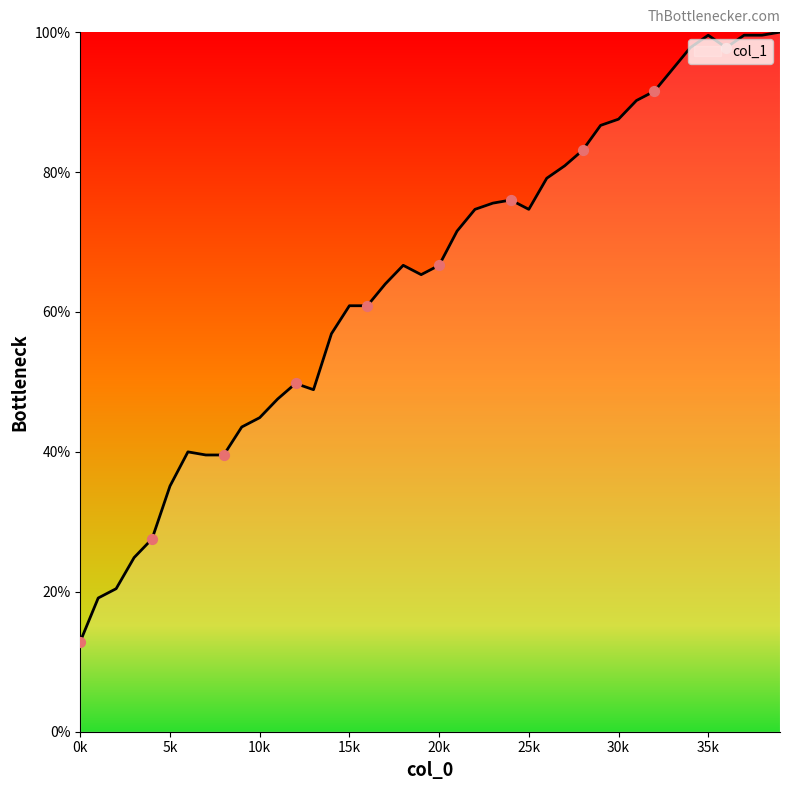

What is the difference between the maximum and minimum values?

87.1